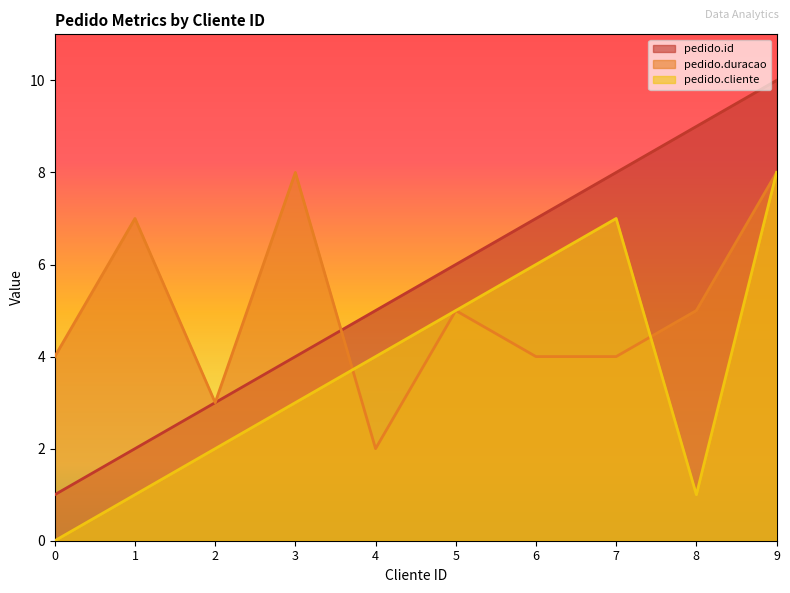

Rank the categories by pedido.cliente value from highest to lowest.

9, 7, 6, 5, 4, 3, 2, 1, 8, 0